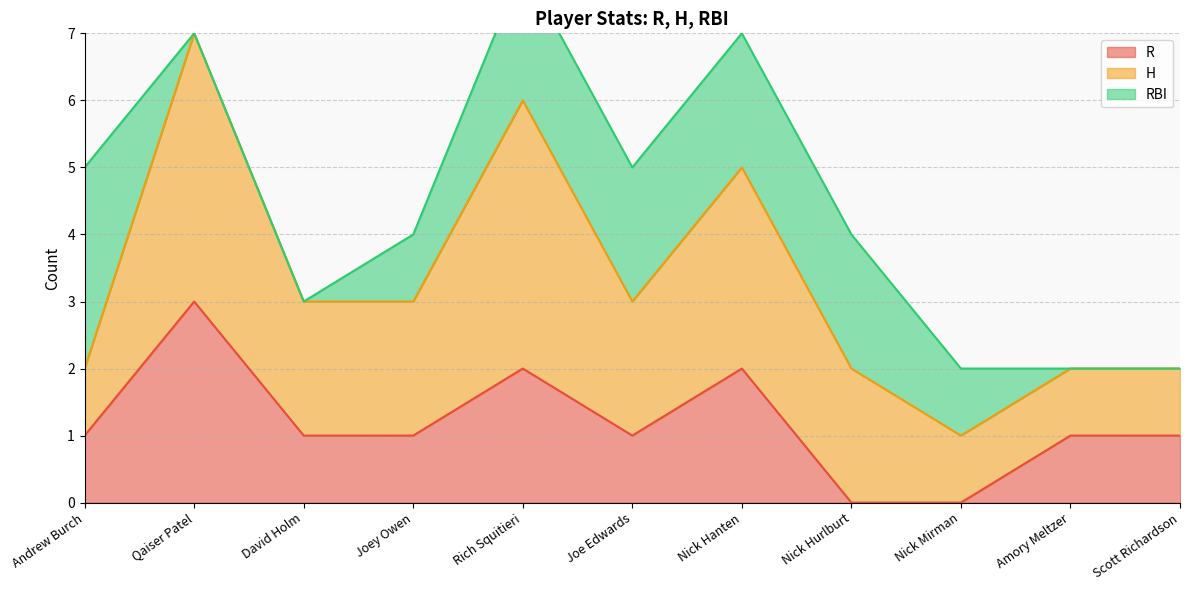

Rank the series by their maximum value, from highest to lowest.

H, R, RBI